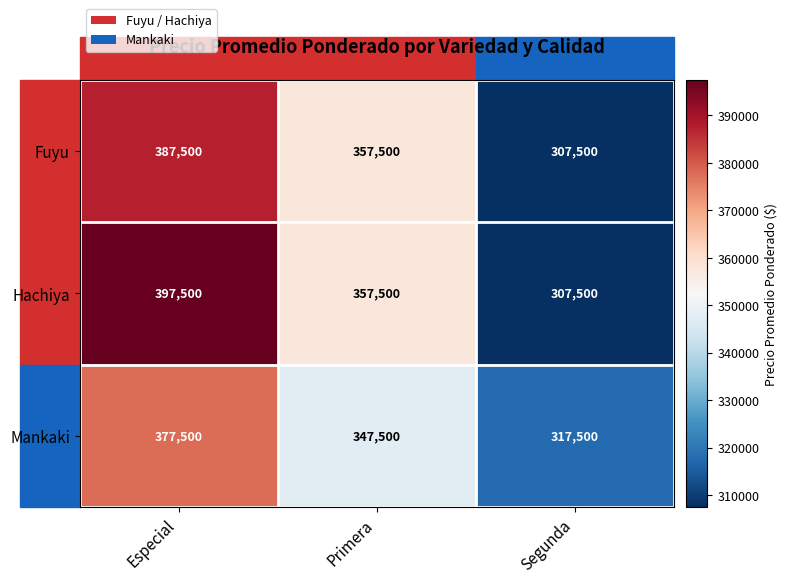

Which series has the largest range (max minus min)?

Hachiya